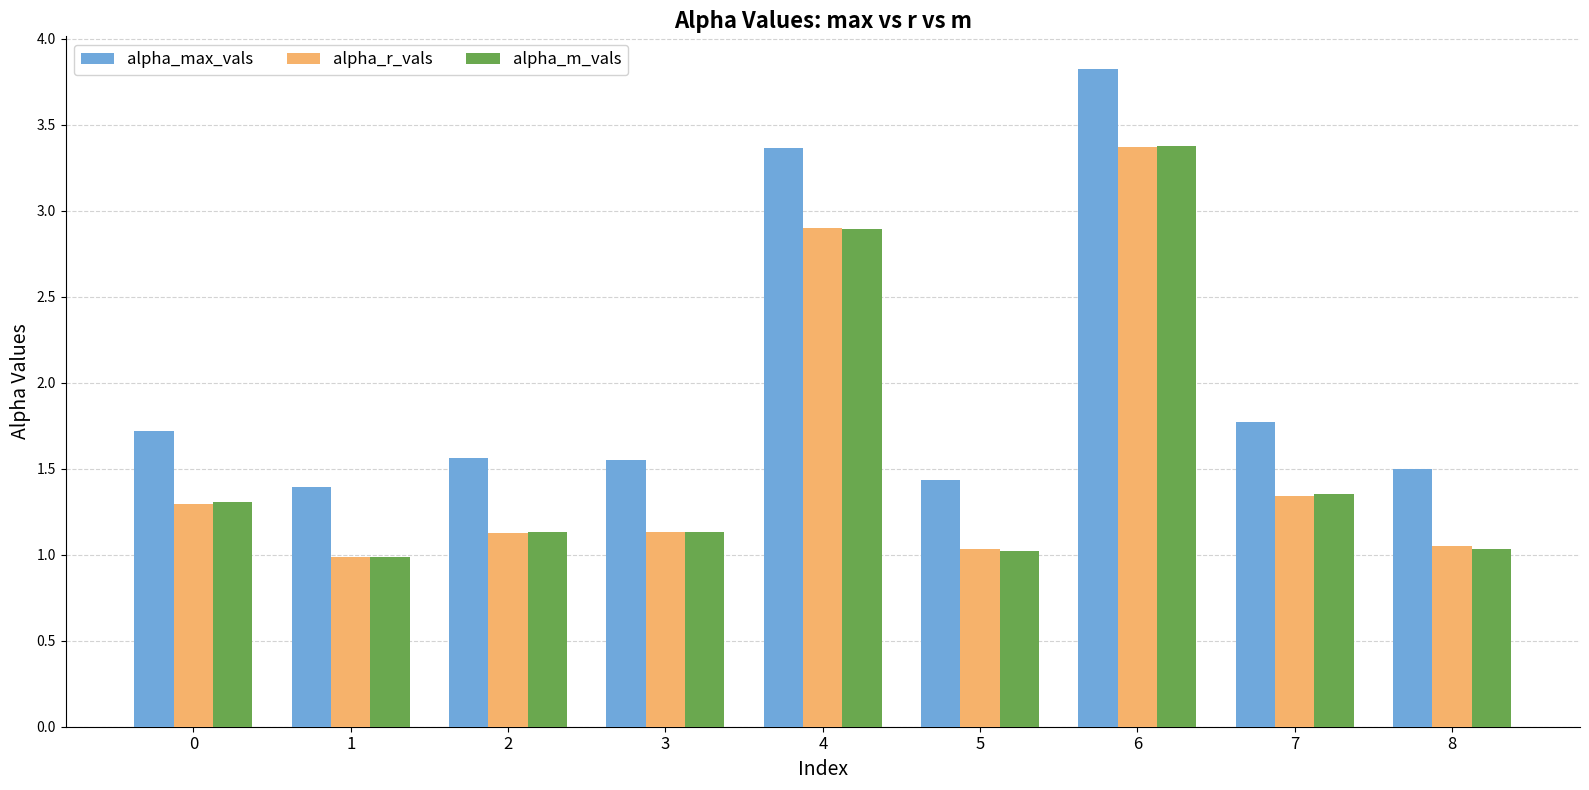

What is the difference between the highest and lowest values at 3?

0.4